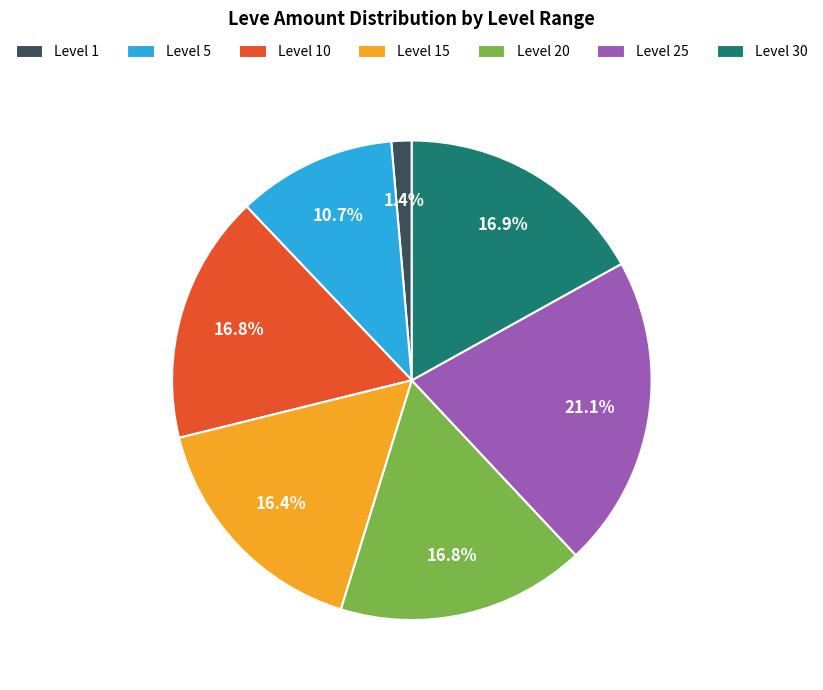

Which category has the biggest portion of the pie?

Level 25